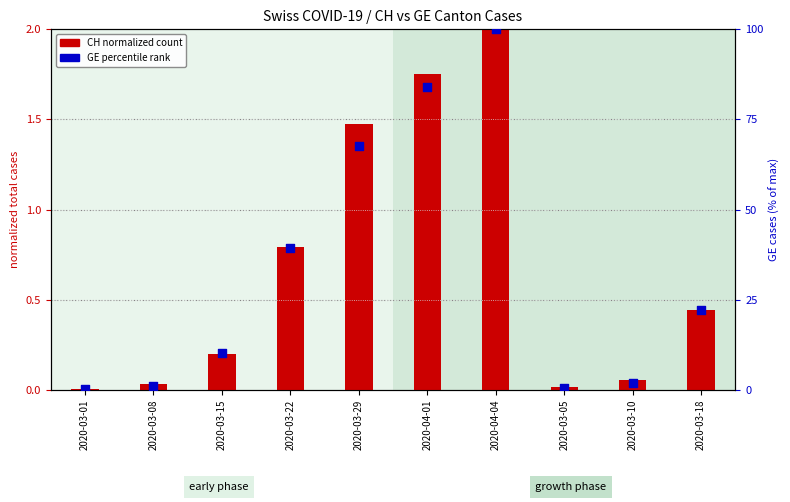

Which series contains the lowest Y value?

CH (normalized)